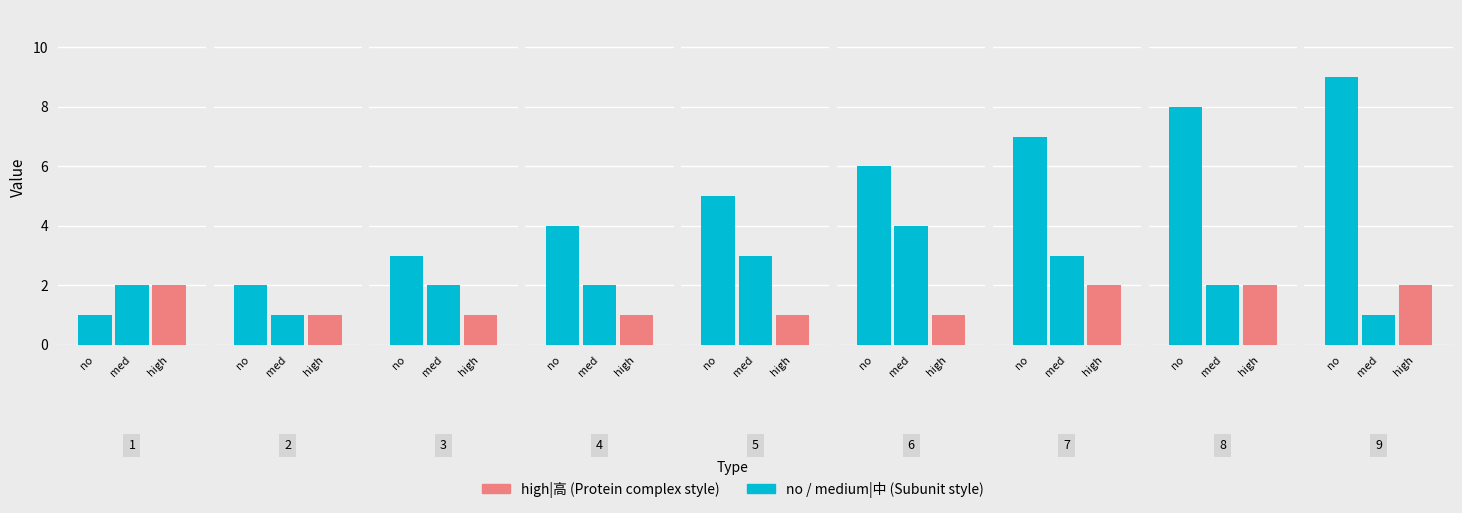

Rank the series by their average value, from lowest to highest.

high|高, medium|中, no